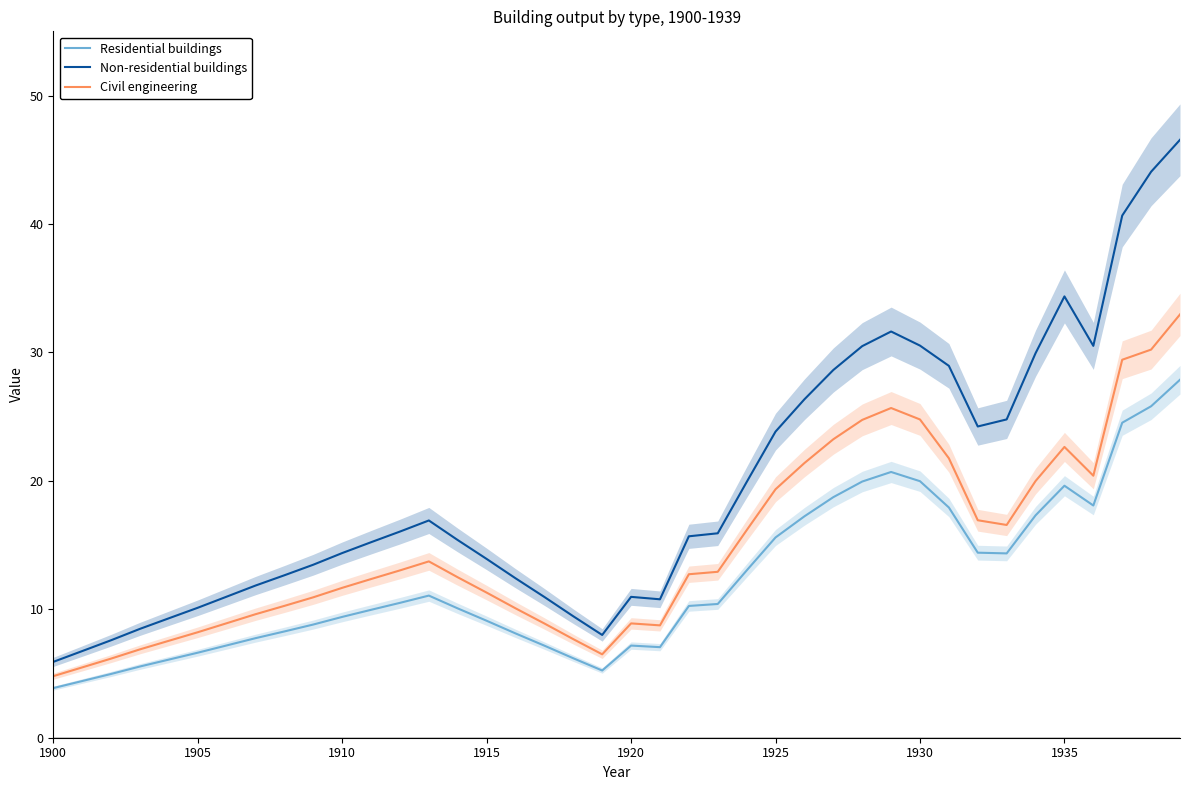

In Non-residential buildings, how many points are higher than both neighbors (excluding endpoints)?

4